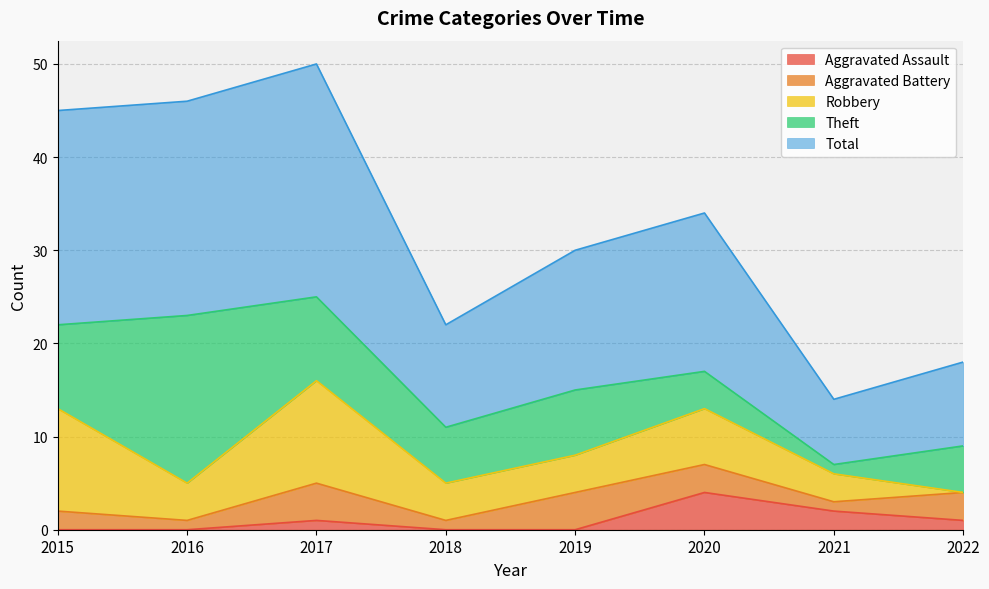

What is the average value of the Aggravated Assault series?

1